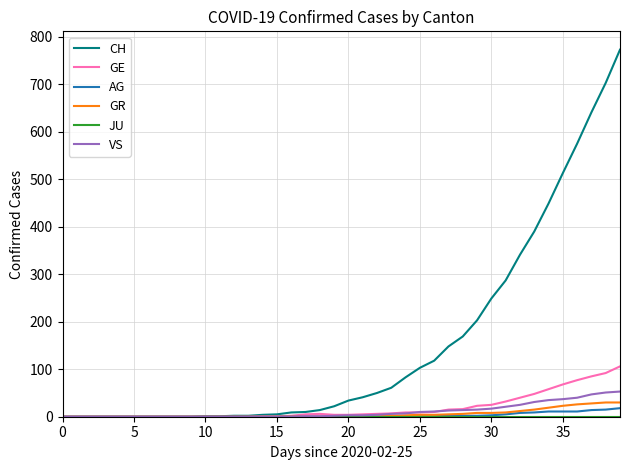

Does the chart have visible grid lines?

Yes